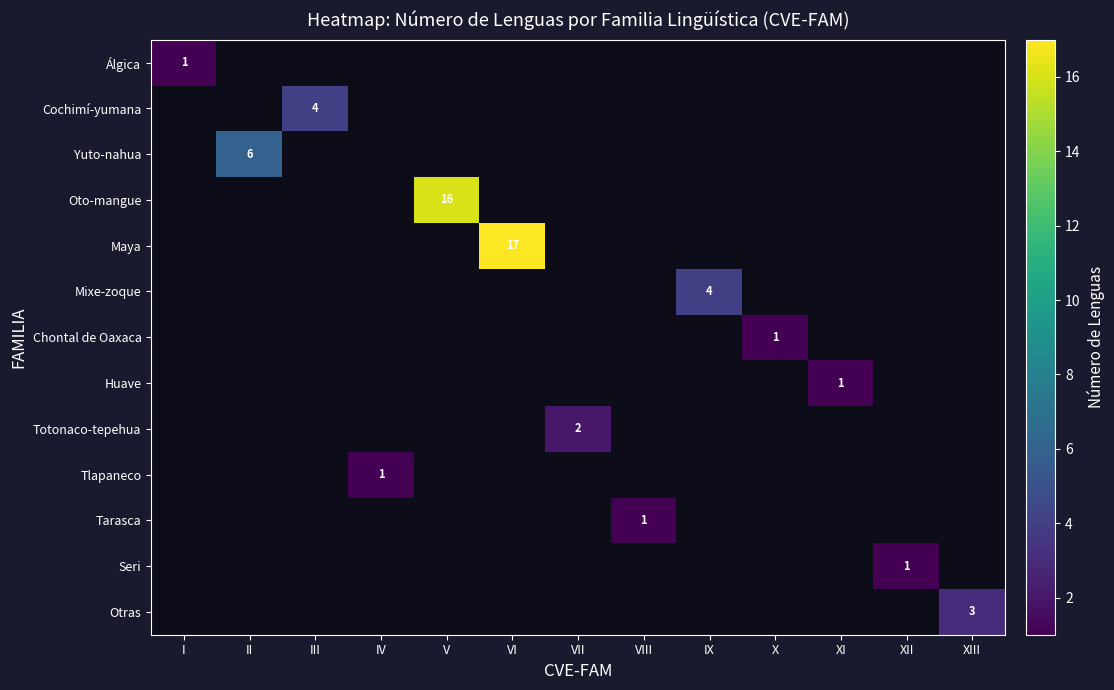

Is it true that Mixe-zoque equals 7 at IX?

False